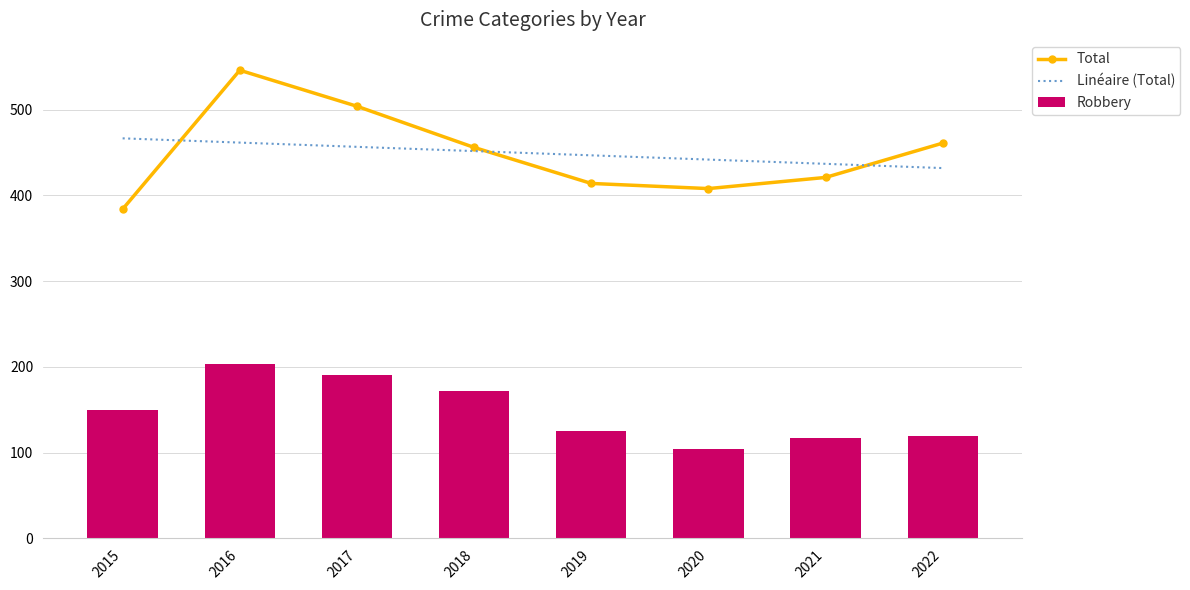

List the labels in order of Robbery value, smallest first.

2020, 2021, 2022, 2019, 2015, 2018, 2017, 2016